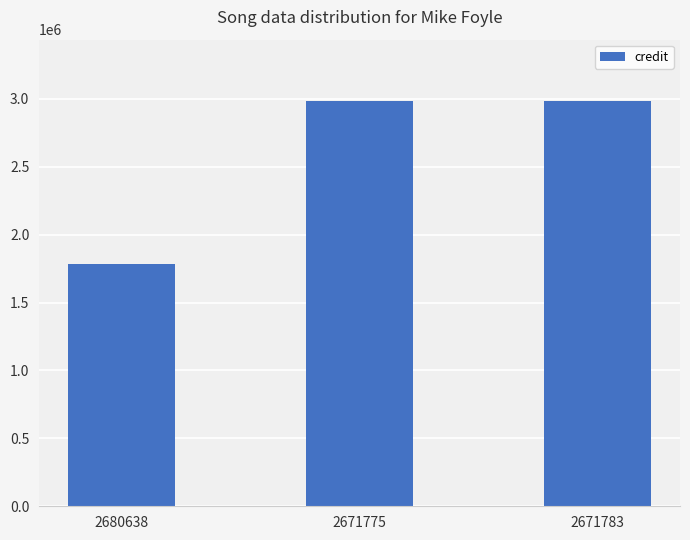

What is the value of the 1st bar from the left?

1782084